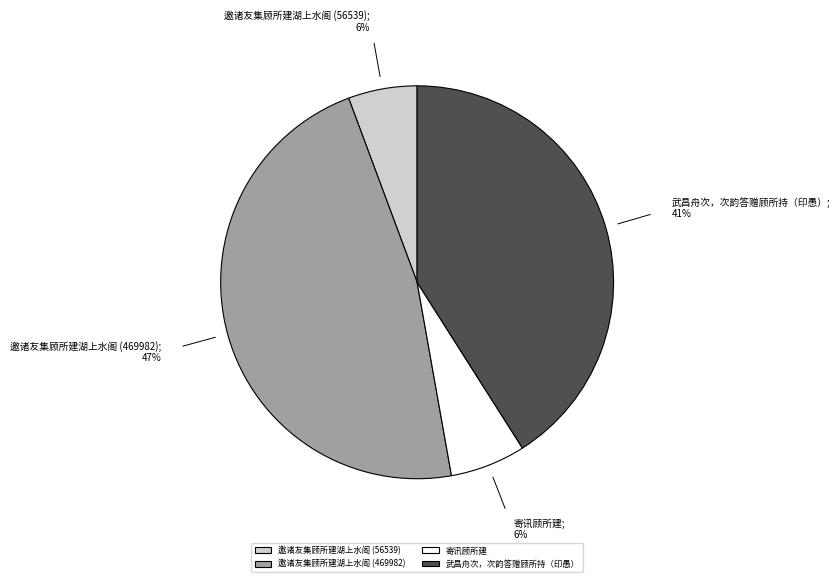

Which slice is the largest?

邀诸友集顾所建湖上水阁 (469982)